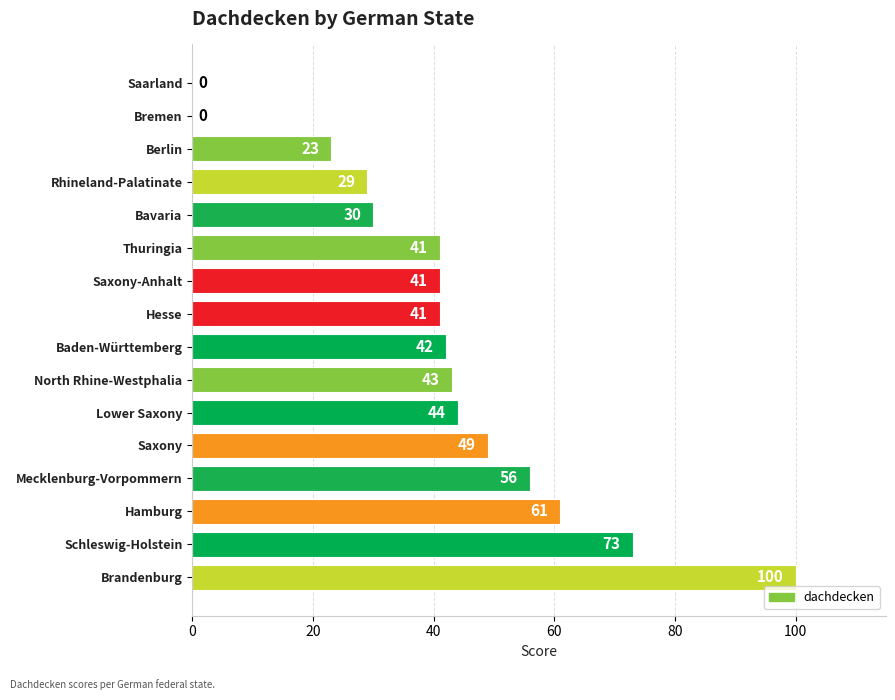

The value at Saxony is 66. True or false?

False